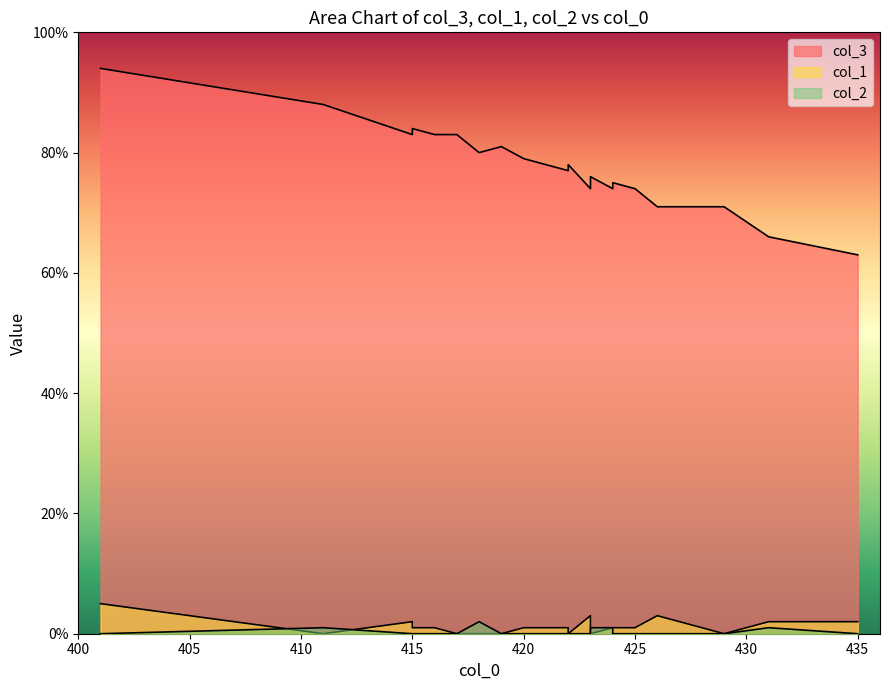

What is the maximum value for col_1?

5